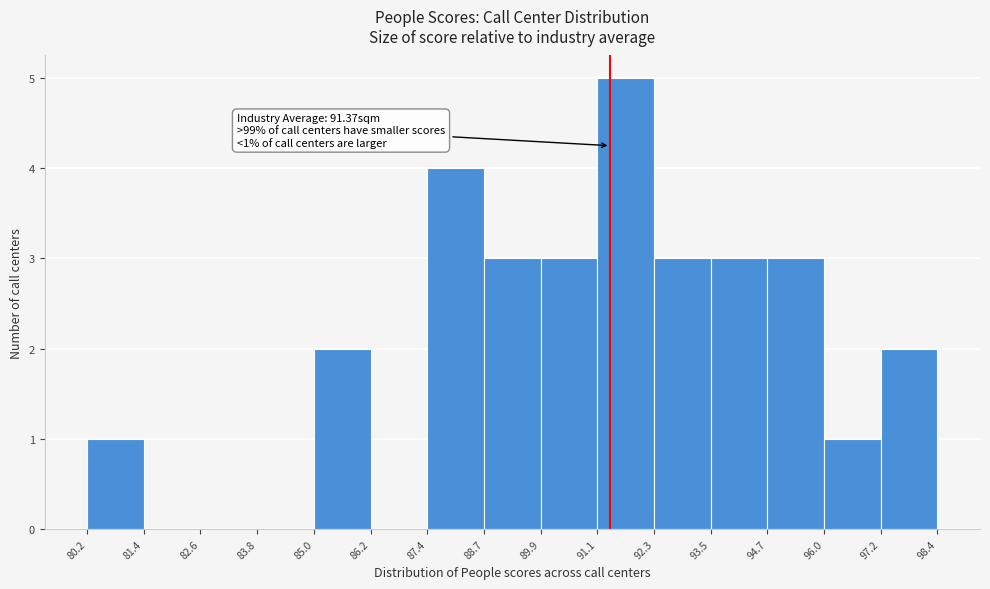

Over which range of the x-axis is the bar tallest?

91.1 to 92.3